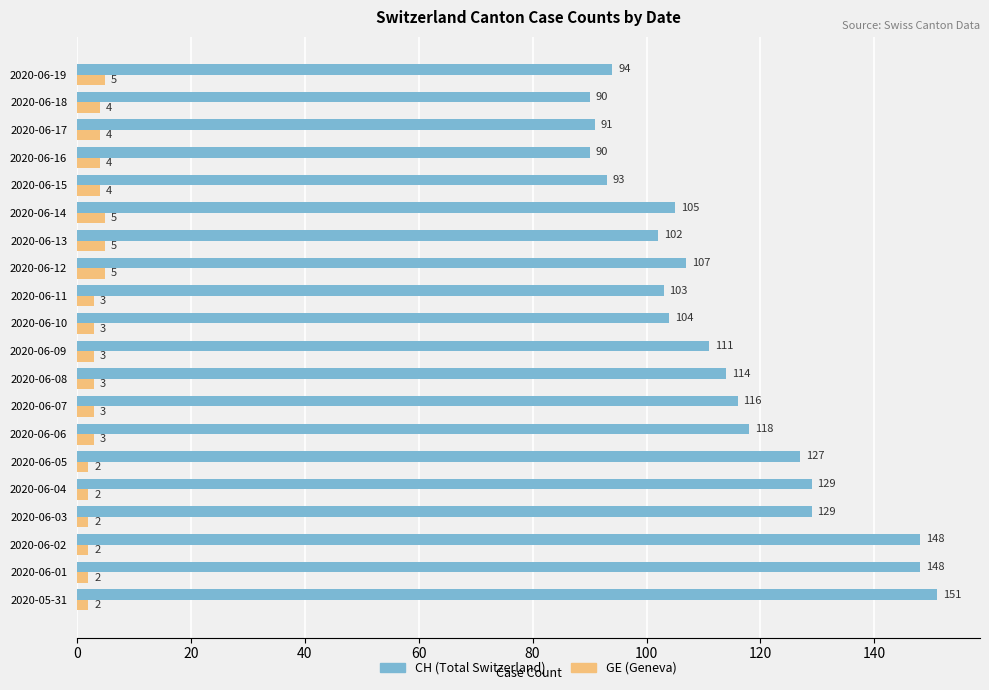

The value of CH (Total Switzerland) at 2020-06-09 is 41. True or false?

False